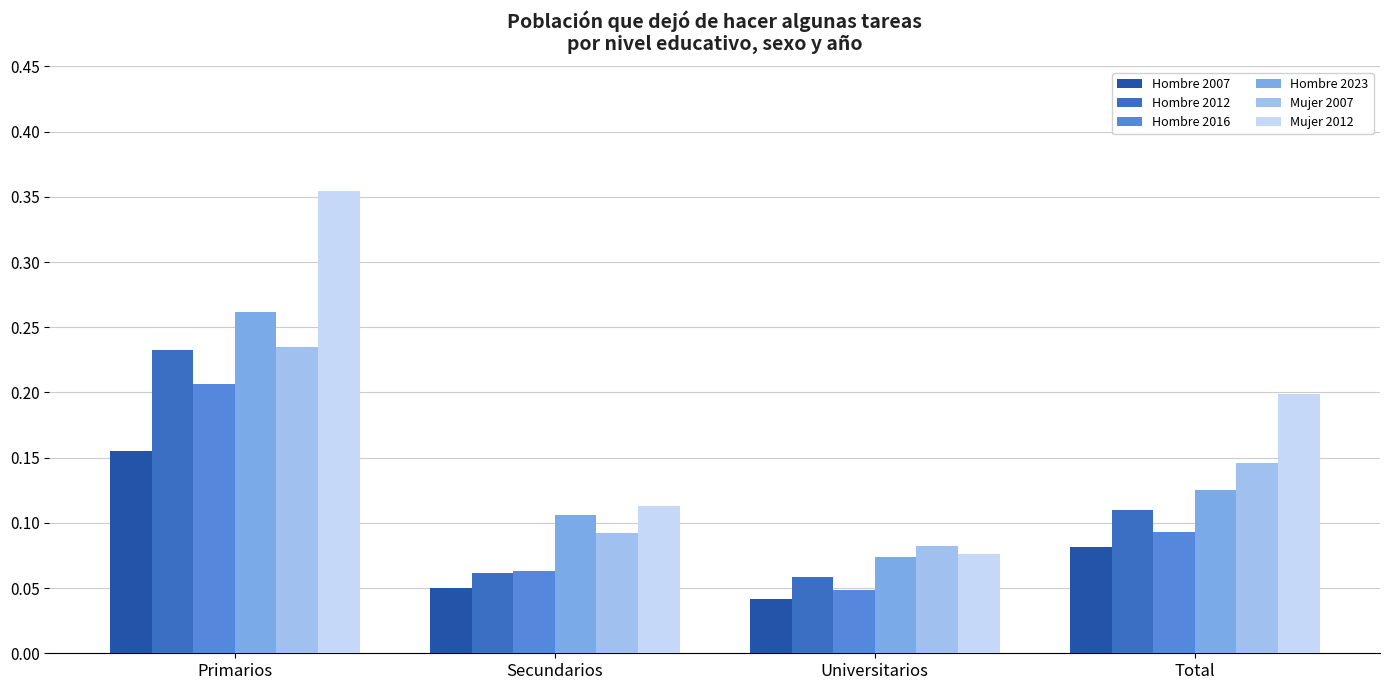

Is the value of Mujer 2007 at Secundarios greater than the value of Hombre 2012 at Total?

No